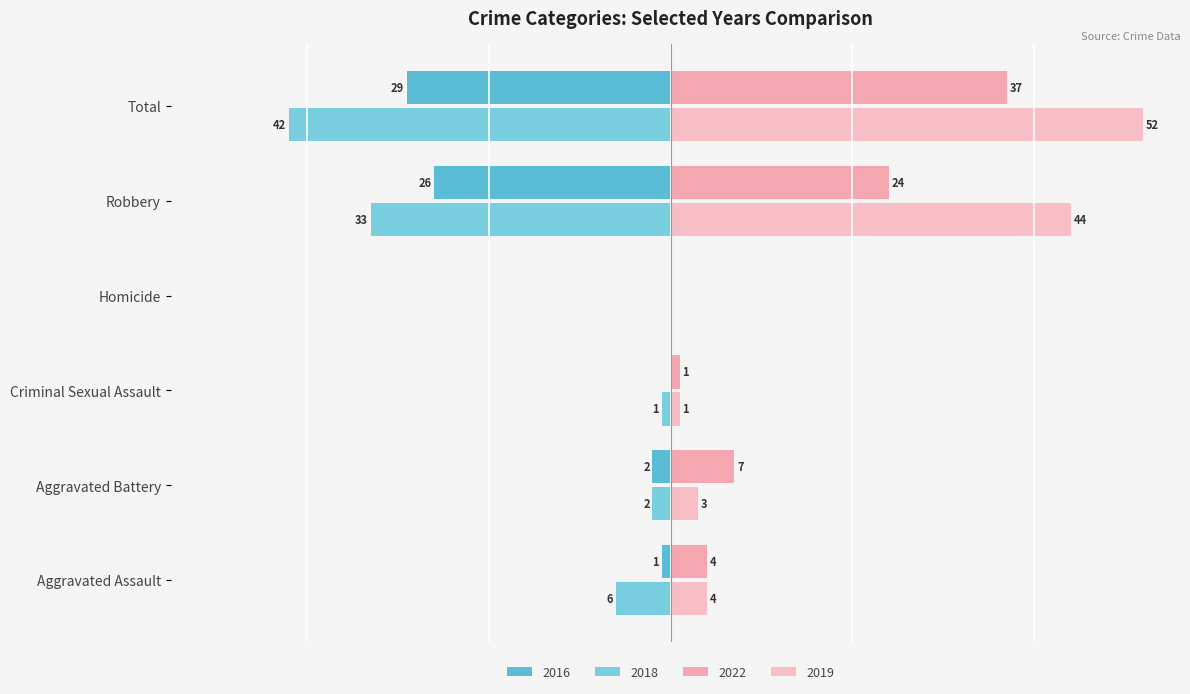

Reading left to right, transcribe all the data shown in this chart.

2022: Aggravated Assault=4	Aggravated Battery=7	Criminal Sexual Assault=1	Homicide=0	Robbery=24	Total=37
2018: Aggravated Assault=-6	Aggravated Battery=-2	Criminal Sexual Assault=-1	Homicide=0	Robbery=-33	Total=-42
2019: Aggravated Assault=4	Aggravated Battery=3	Criminal Sexual Assault=1	Homicide=0	Robbery=44	Total=52
2021: Aggravated Assault=-1	Aggravated Battery=-2	Criminal Sexual Assault=0	Homicide=0	Robbery=-26	Total=-29